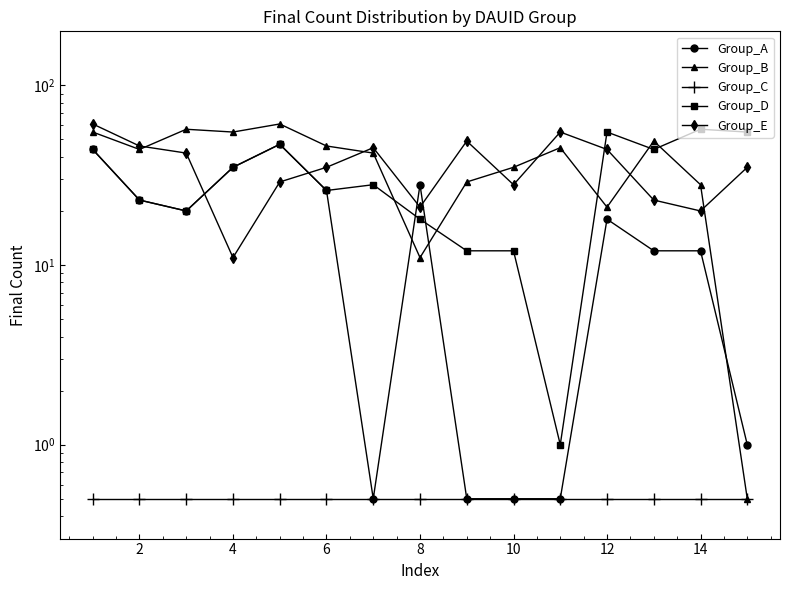

Which series has the largest total across all categories?

Group_B